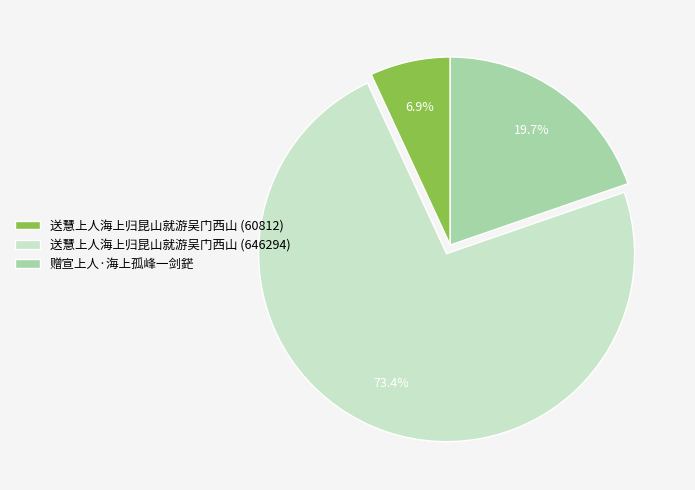

To the nearest percent, what portion does 赠宣上人·海上孤峰一剑鋩 represent?

20%